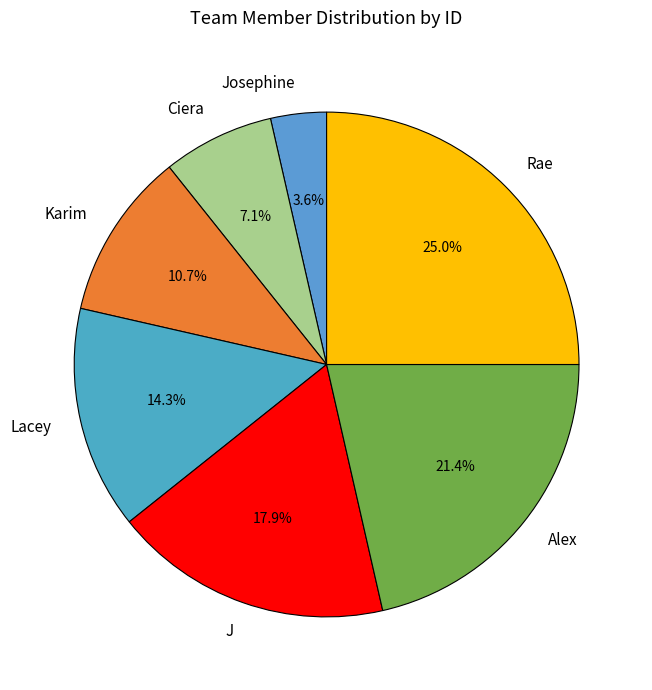

To the nearest percent, what is the average slice percentage?

14%